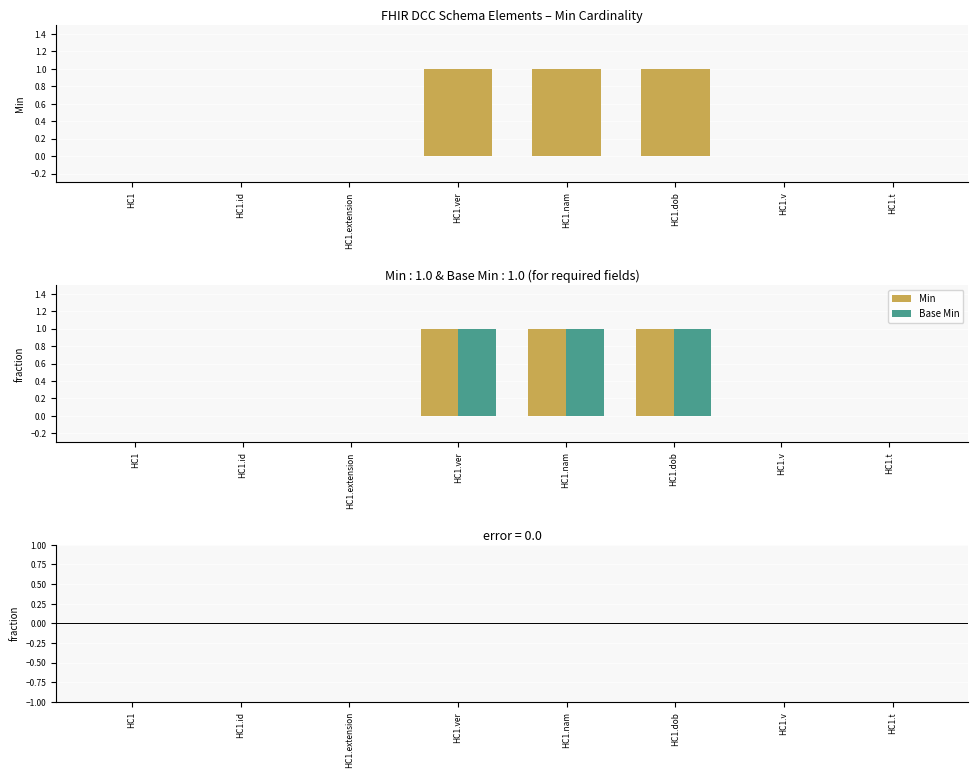

Which has a higher value, HC1.dob or HC1.nam?

HC1.dob